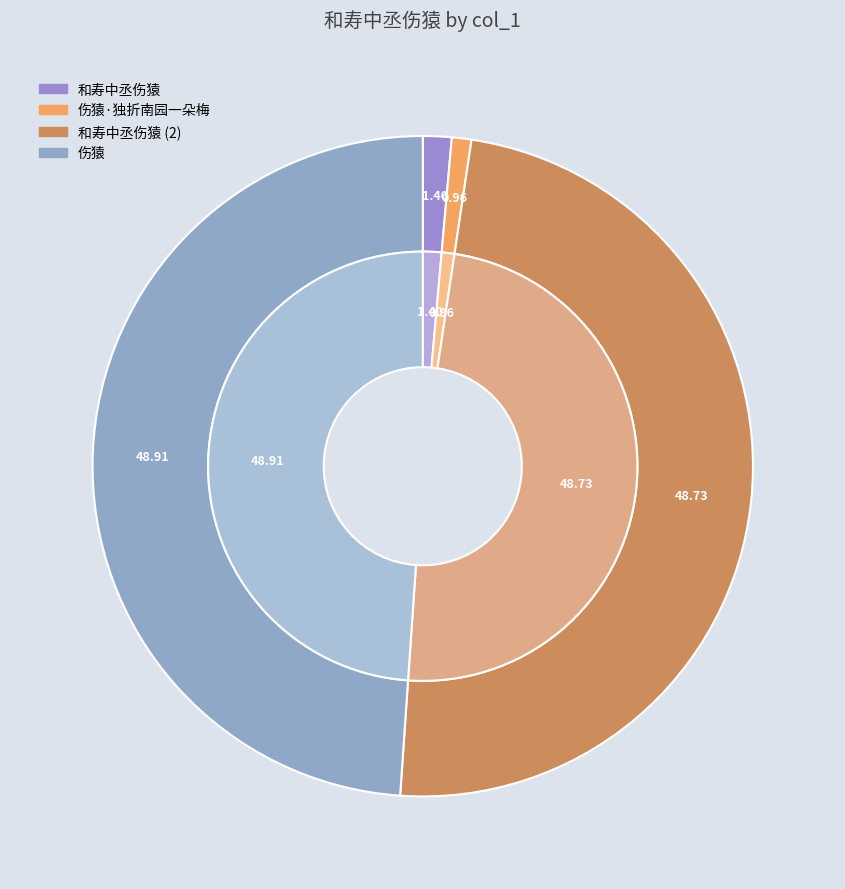

Between 伤猿 and 和寿中丞伤猿, which is larger?

伤猿